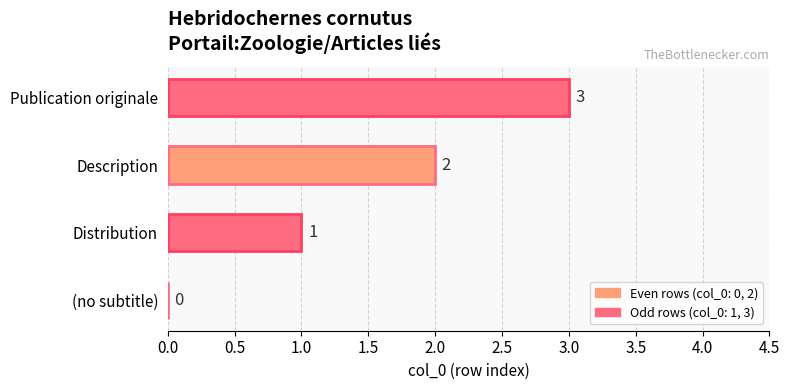

At which category does the chart reach its peak across all series?

Publication originale